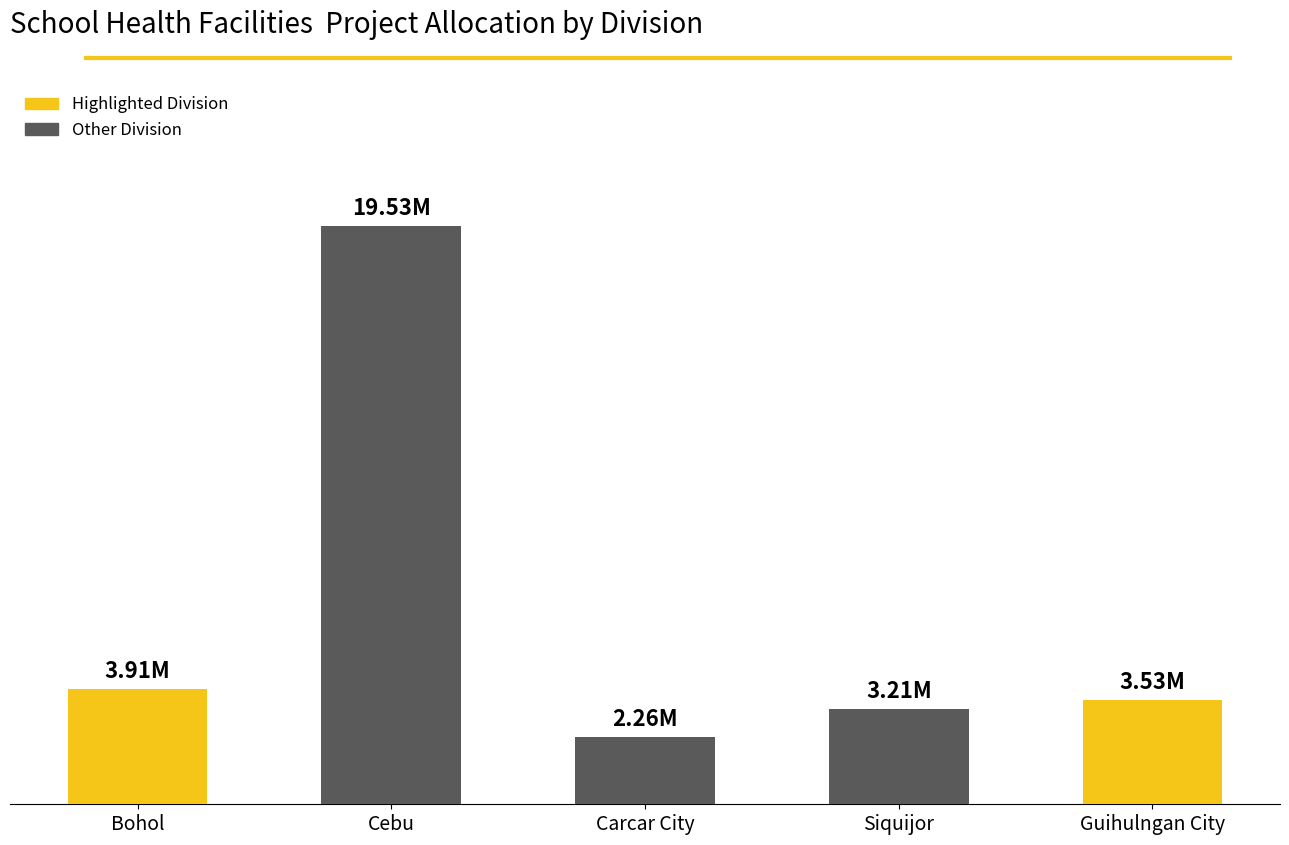

What is the change in value from Cebu to Guihulngan City?

-16.0